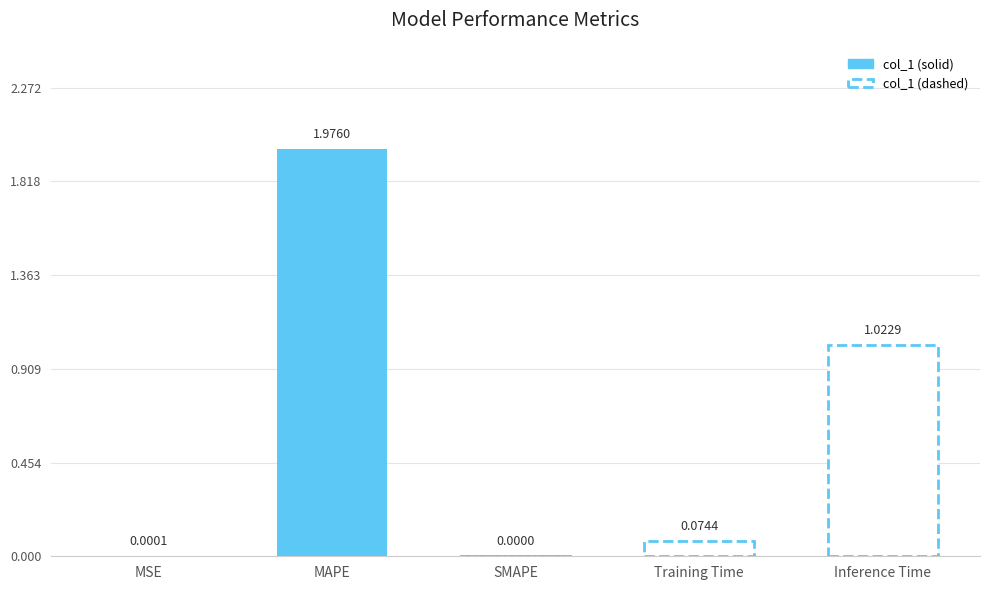

What position from the right is MSE?

5